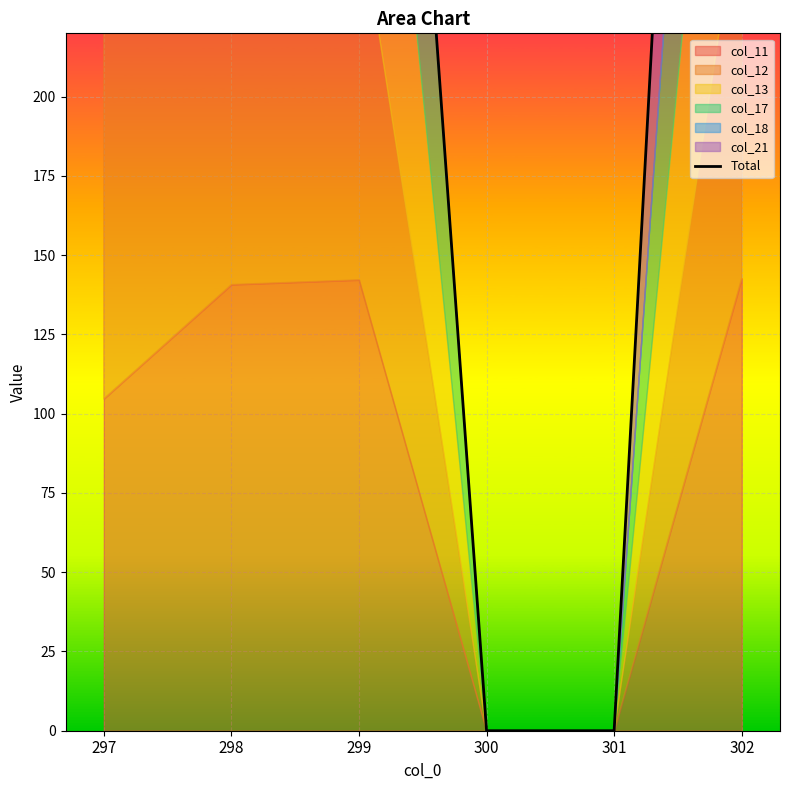

What is the average value?

447.0